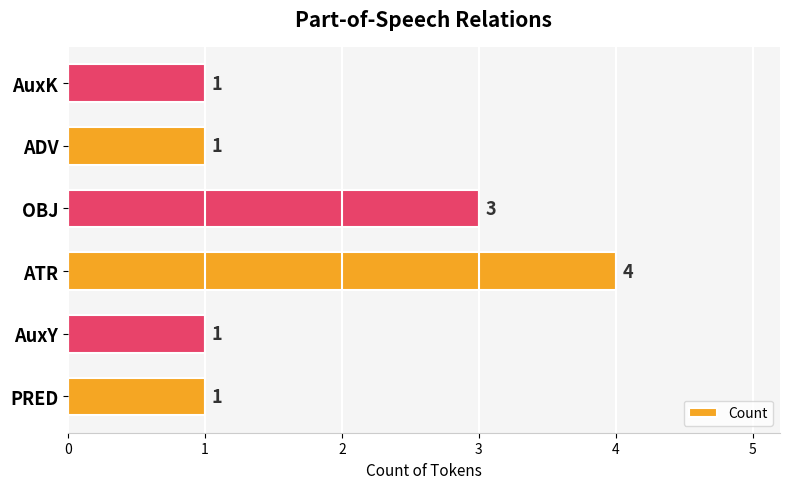

What is the maximum value shown in the chart?

4